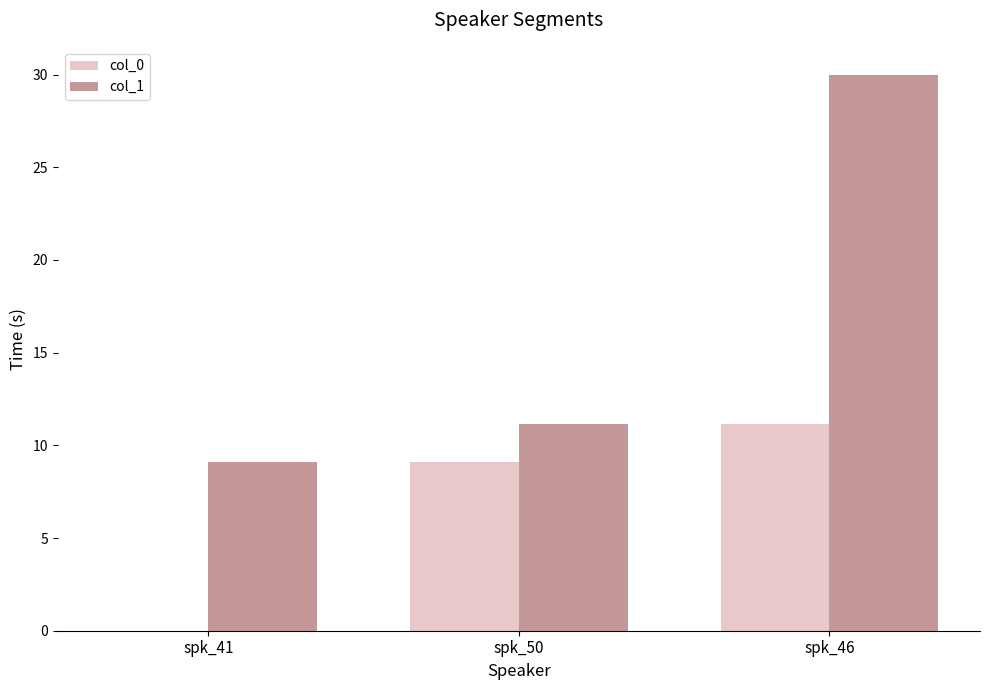

What is the average value of the col_0 series?

6.8